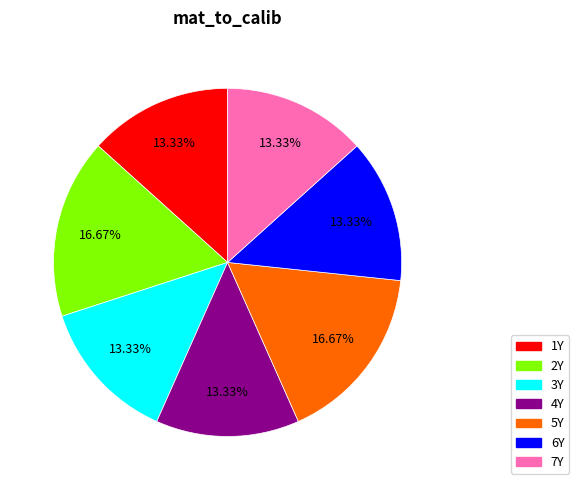

Is the sum of 3Y and 7Y greater than half?

No